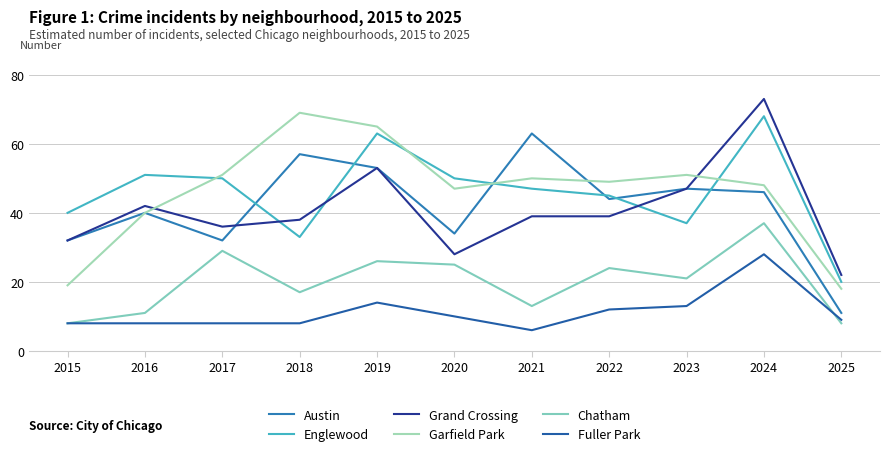

Reading left to right, extract all data points from this chart.

Austin: 2015=32	2016=40	2017=32	2018=57	2019=53	2020=34	2021=63	2022=44	2023=47	2024=46	2025=11
Englewood: 2015=40	2016=51	2017=50	2018=33	2019=63	2020=50	2021=47	2022=45	2023=37	2024=68	2025=20
Grand Crossing: 2015=32	2016=42	2017=36	2018=38	2019=53	2020=28	2021=39	2022=39	2023=47	2024=73	2025=22
Garfield Park: 2015=19	2016=40	2017=51	2018=69	2019=65	2020=47	2021=50	2022=49	2023=51	2024=48	2025=18
Chatham: 2015=8	2016=11	2017=29	2018=17	2019=26	2020=25	2021=13	2022=24	2023=21	2024=37	2025=8
Fuller Park: 2015=8	2016=8	2017=8	2018=8	2019=14	2020=10	2021=6	2022=12	2023=13	2024=28	2025=9